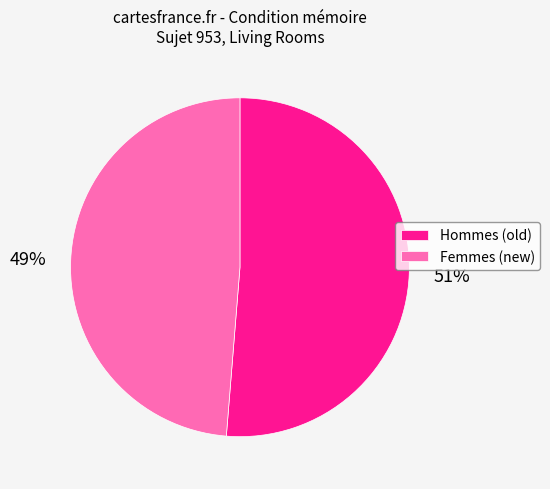

To the nearest percent, what is the average slice percentage?

50%